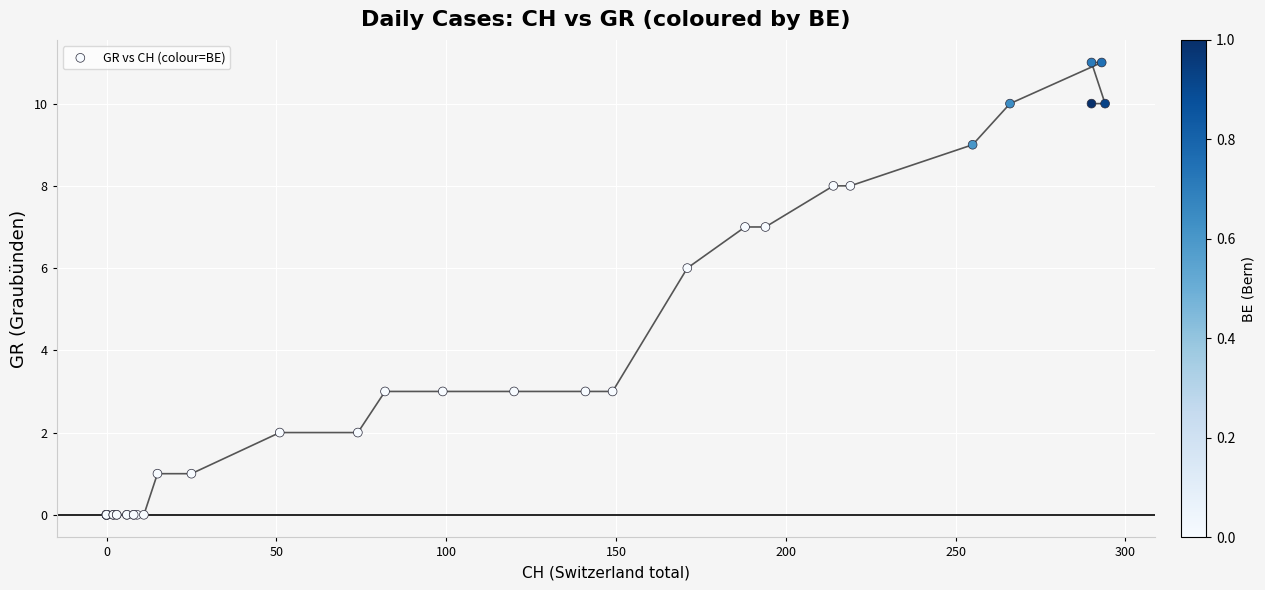

What Y value in the scatter plot is closest to 5?

6